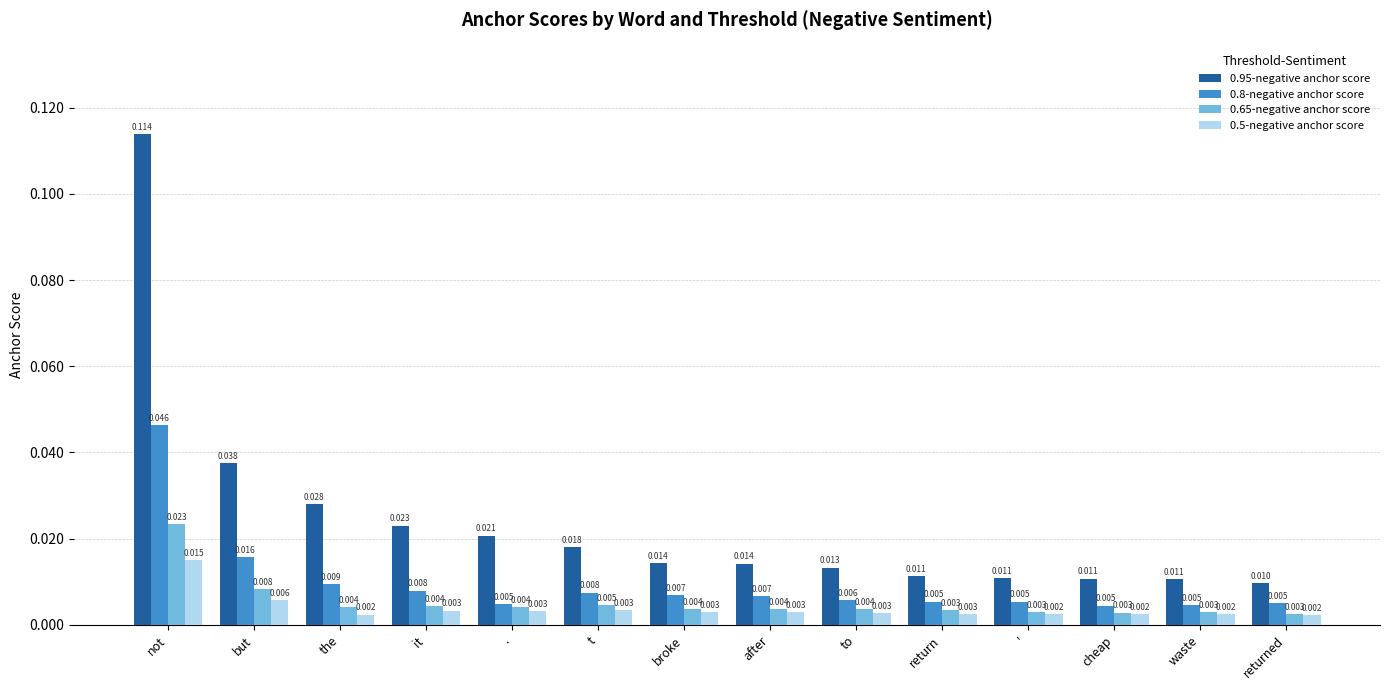

Which category has the highest value across all series?

not